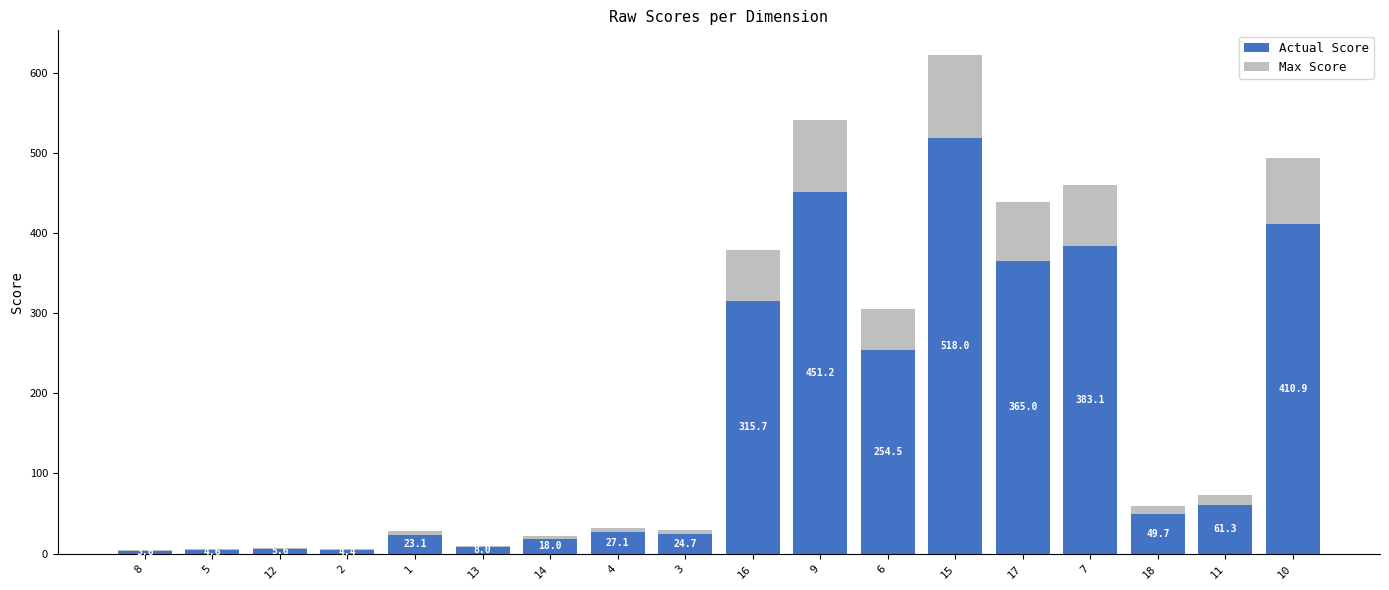

How many values in the Actual Score series exceed 49?

9